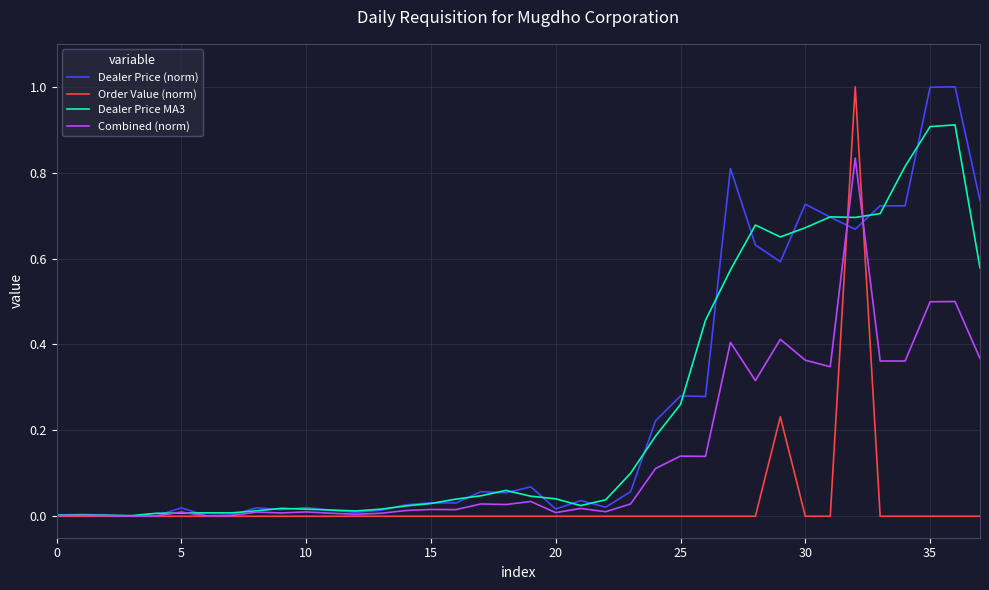

How many categories are shown in the chart?

38